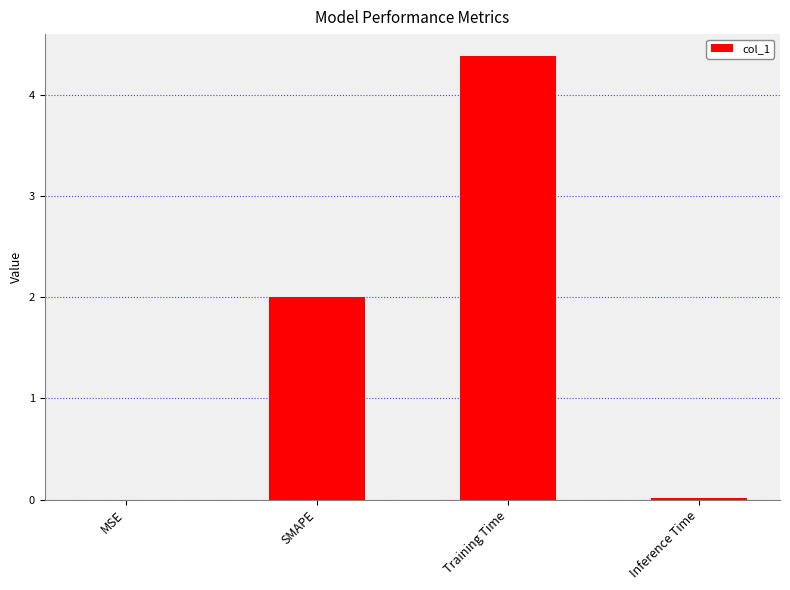

Where is the data nearest to the value 2?

SMAPE